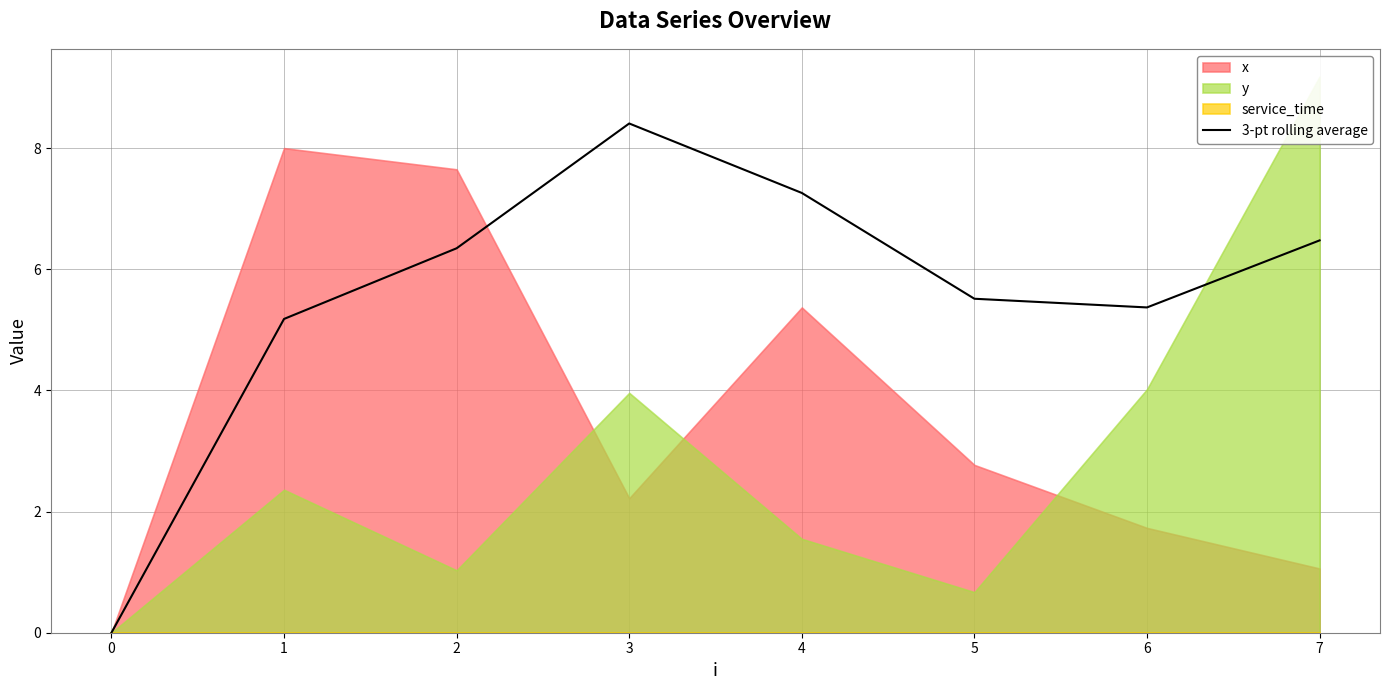

What is the highest value of the 3-pt rolling average series?

8.4